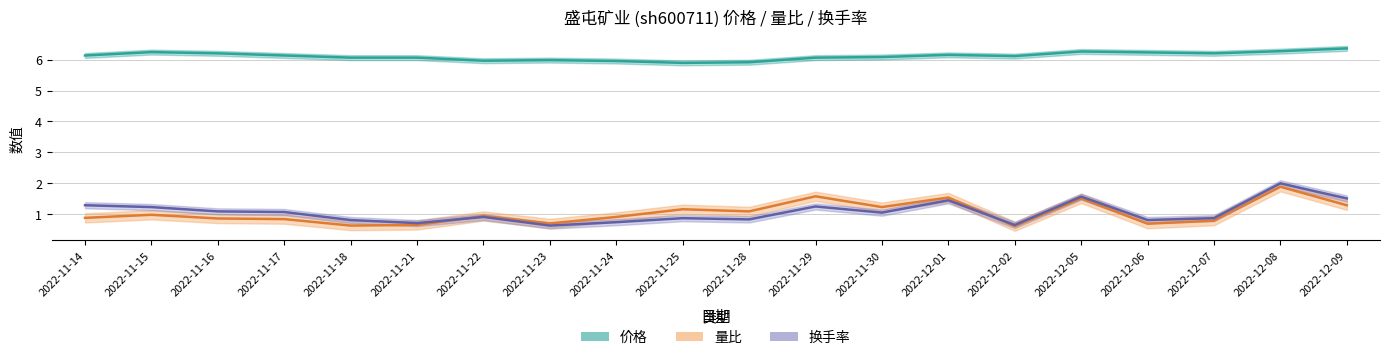

What is the sum of all 量比 values?

20.6